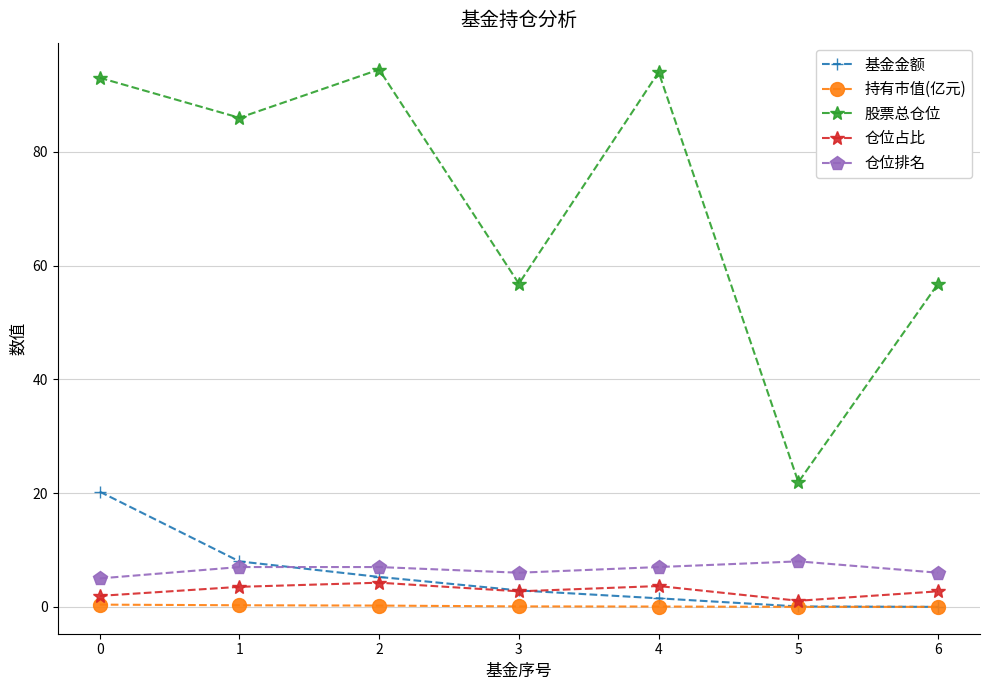

True or false: 基金金额 has more than 2 points higher than both neighbors.

False